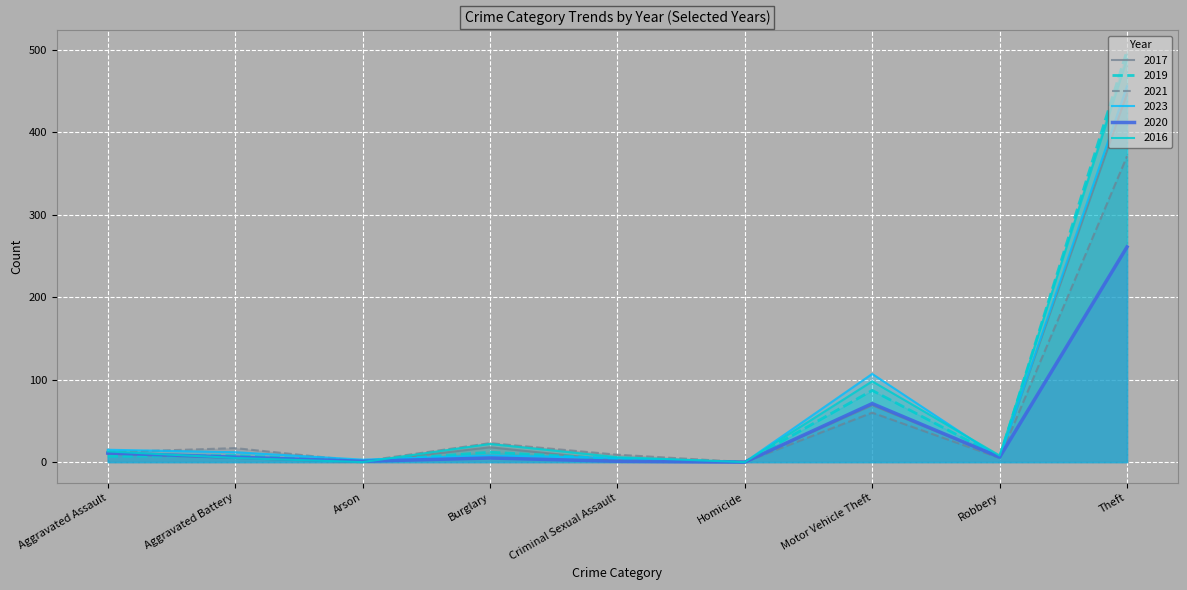

Where does the 2020 series first go above 6?

Aggravated Assault